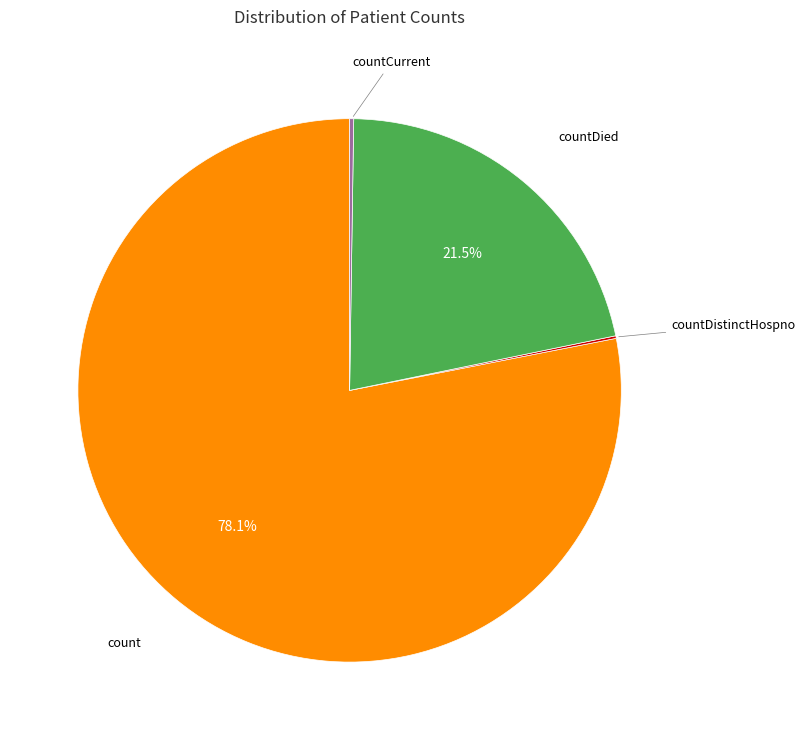

Is there a majority slice in this chart?

Yes